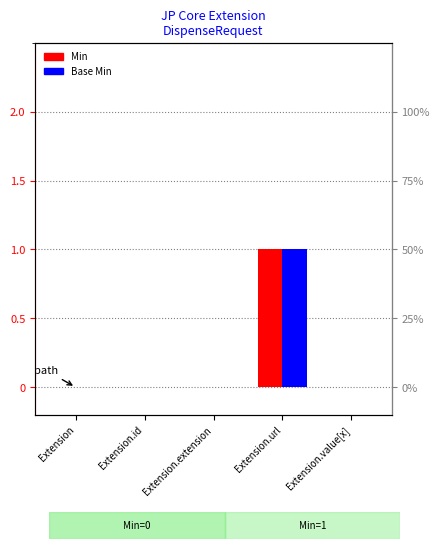

Which series has the widest spread of values?

Min